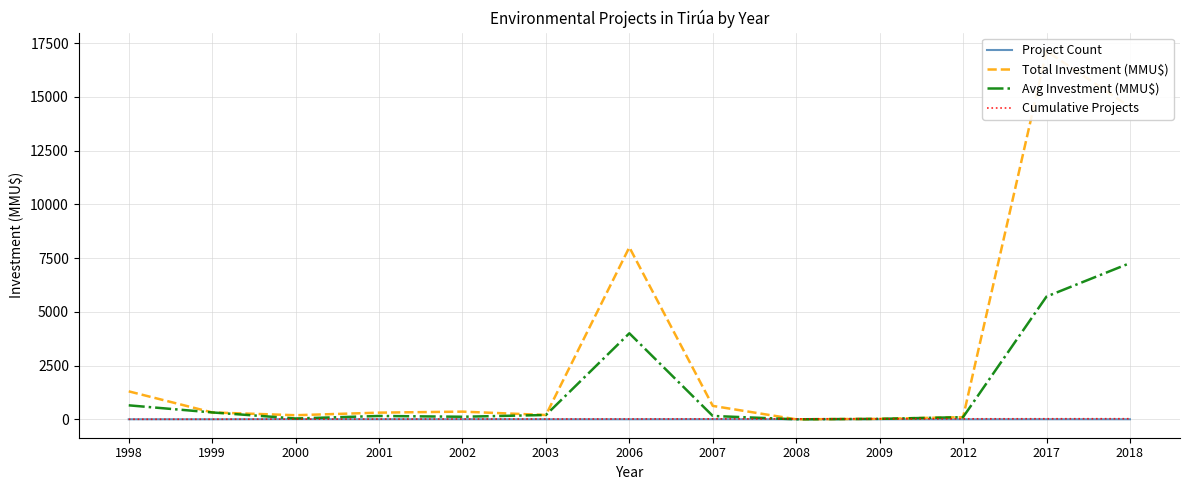

Reading left to right, extract all data points from this chart.

Project Count: 2	1	5	2	3	1	2	4	1	1	1	3	2
Total Investment (MMU$): 1300	320	190	310	357	200	8000	624	0	22	100	17126	14526
Avg Investment (MMU$): 650	320	38	155	119	200	4000	156	0	22	100	5709	7263
Cumulative Projects: 2	3	8	10	13	14	16	20	21	22	23	26	28